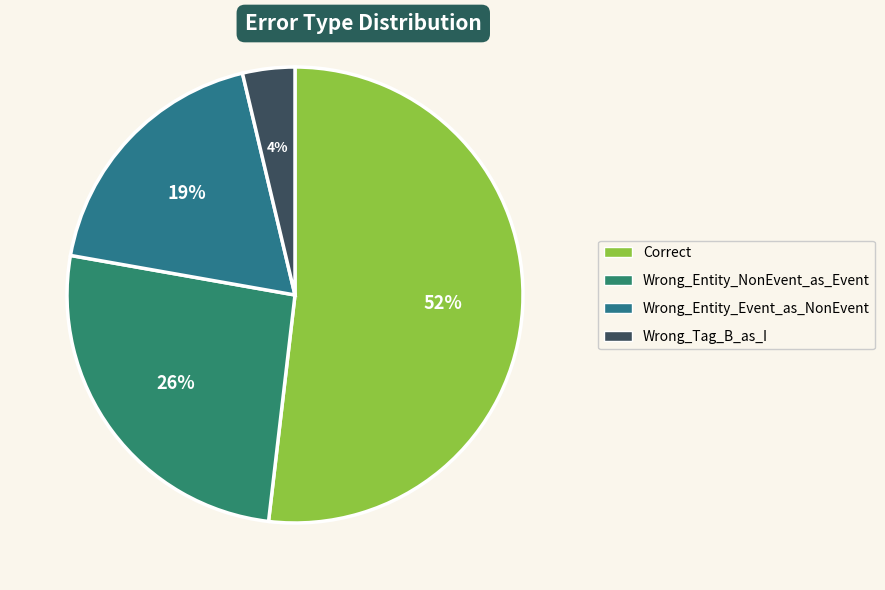

To the nearest percent, what percentage of the pie is Wrong_Entity_Event_as_NonEvent?

19%